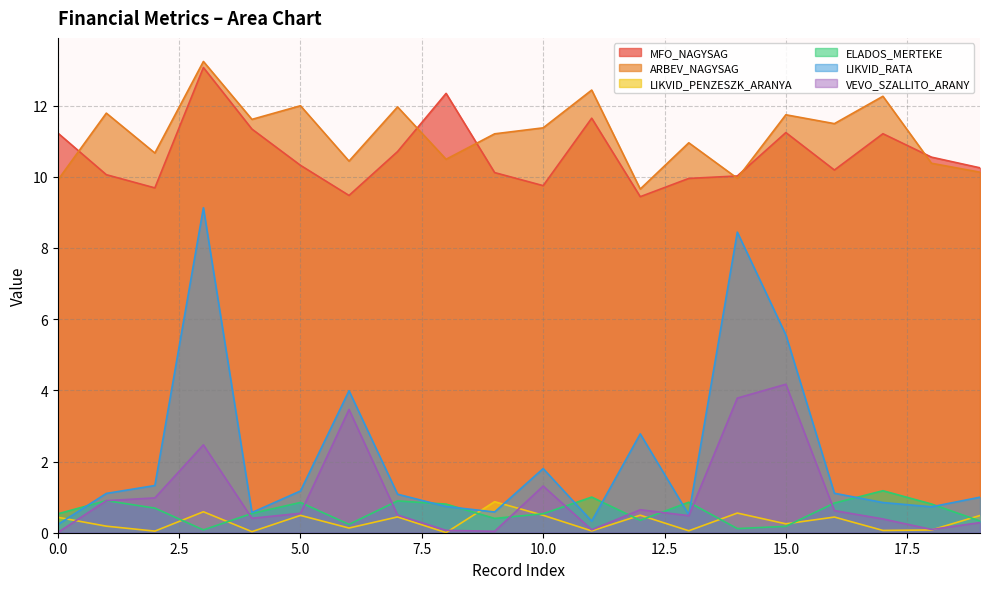

In MFO_NAGYSAG, how many points are lower than both neighbors (excluding endpoints)?

5